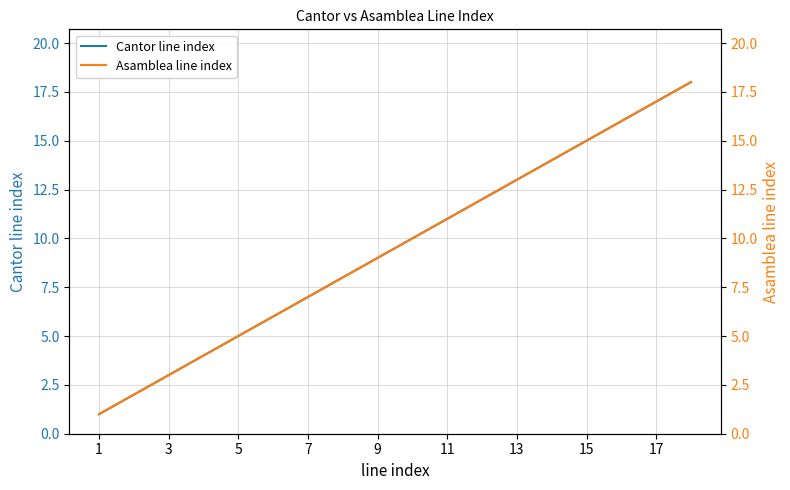

Is this an area chart (filled region under the line)?

No